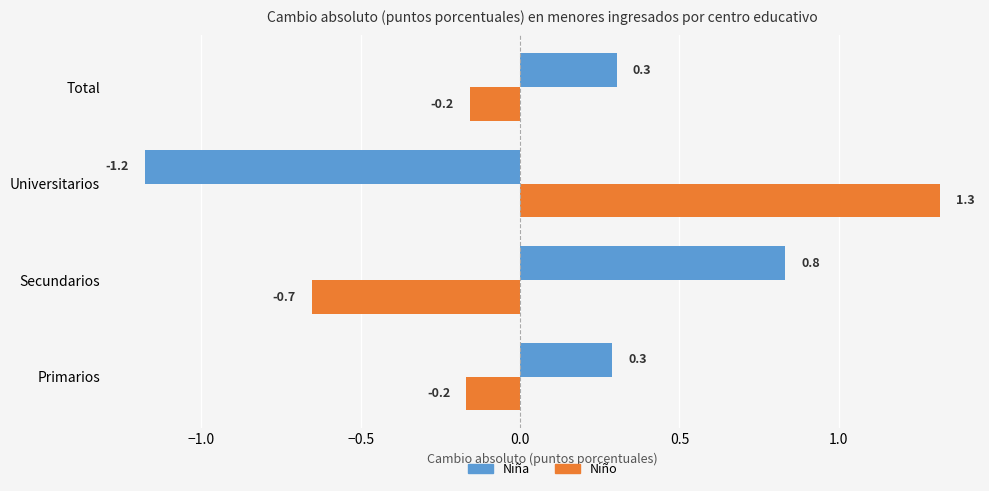

Rank the series by their maximum value, from lowest to highest.

Niña, Niño